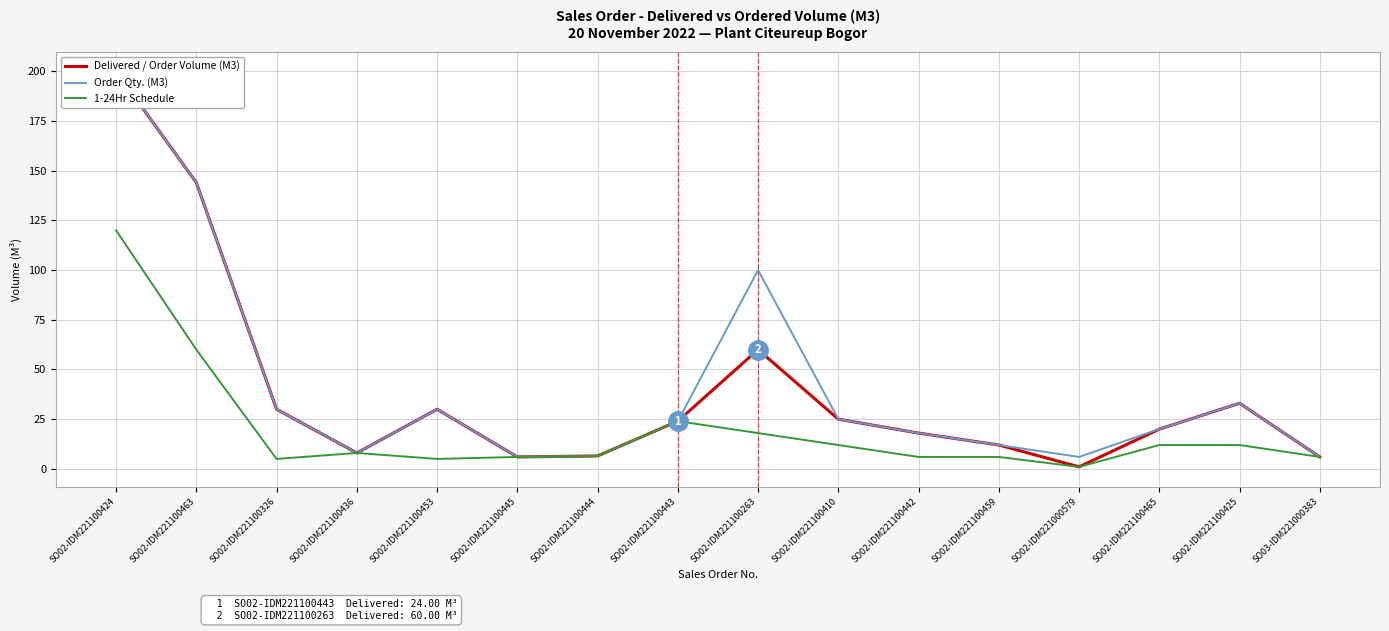

Which label corresponds to the largest value in the chart?

SO02-IDM221100424